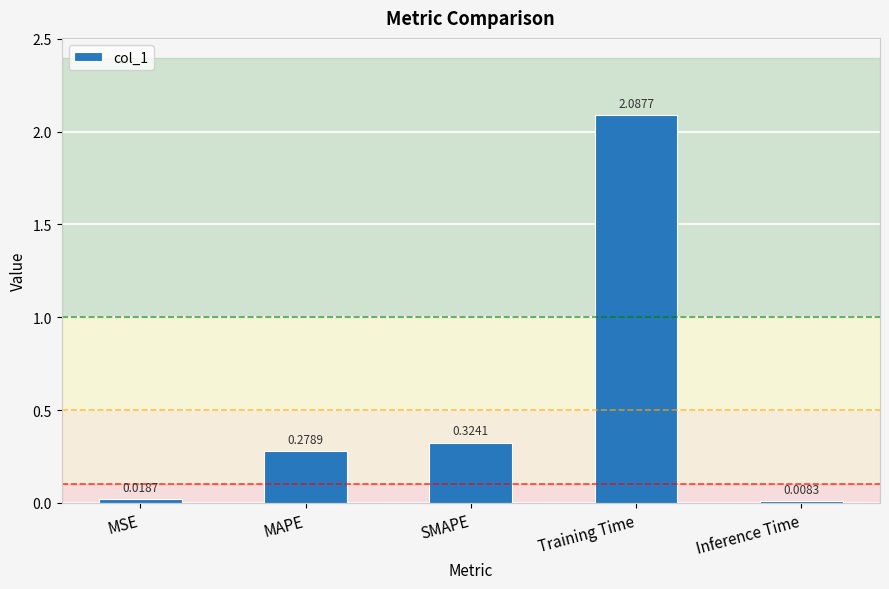

Rank the categories by value from lowest to highest.

Inference Time, MSE, MAPE, SMAPE, Training Time